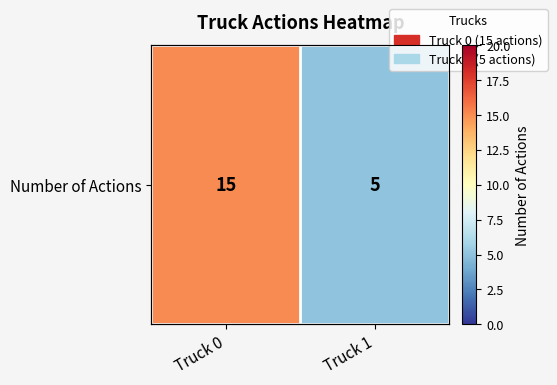

At which category does the chart reach its minimum across all series?

Truck 1